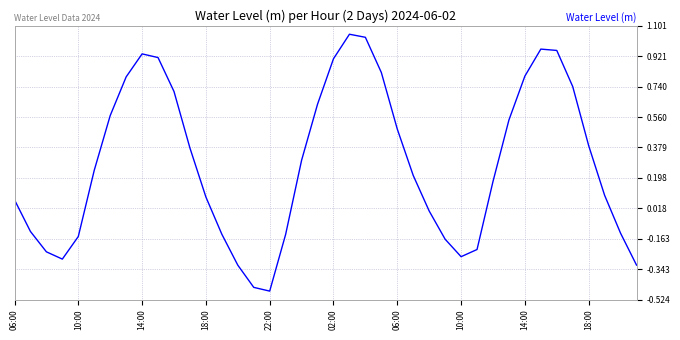

What is the difference between the maximum and minimum values?

1.5